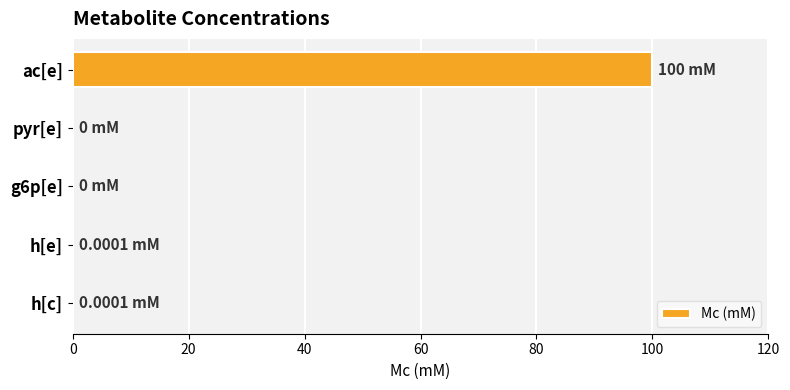

How many series are shown in this chart?

1